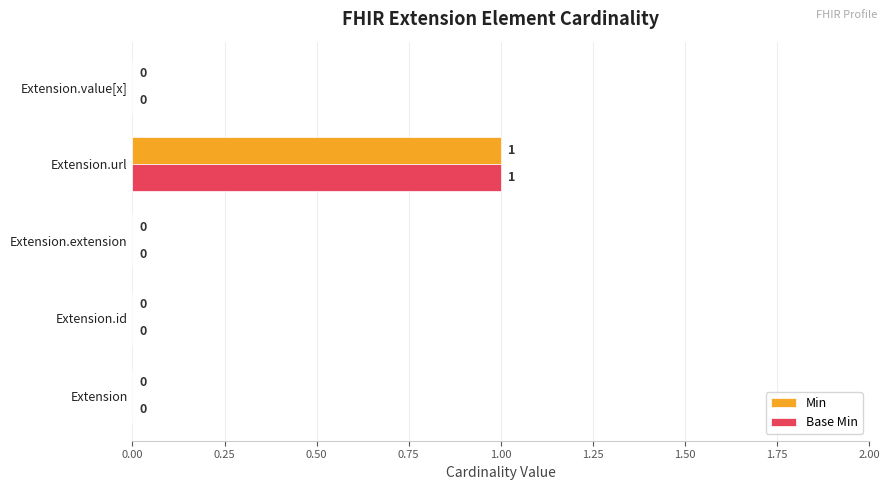

At which category is the sum across all series the highest?

Extension.url